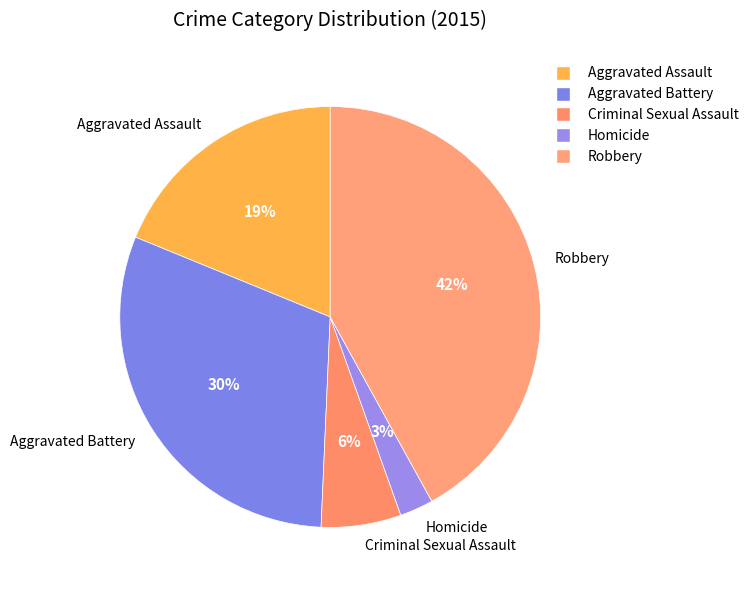

The Homicide slice represents 3% of the pie. True or false?

True